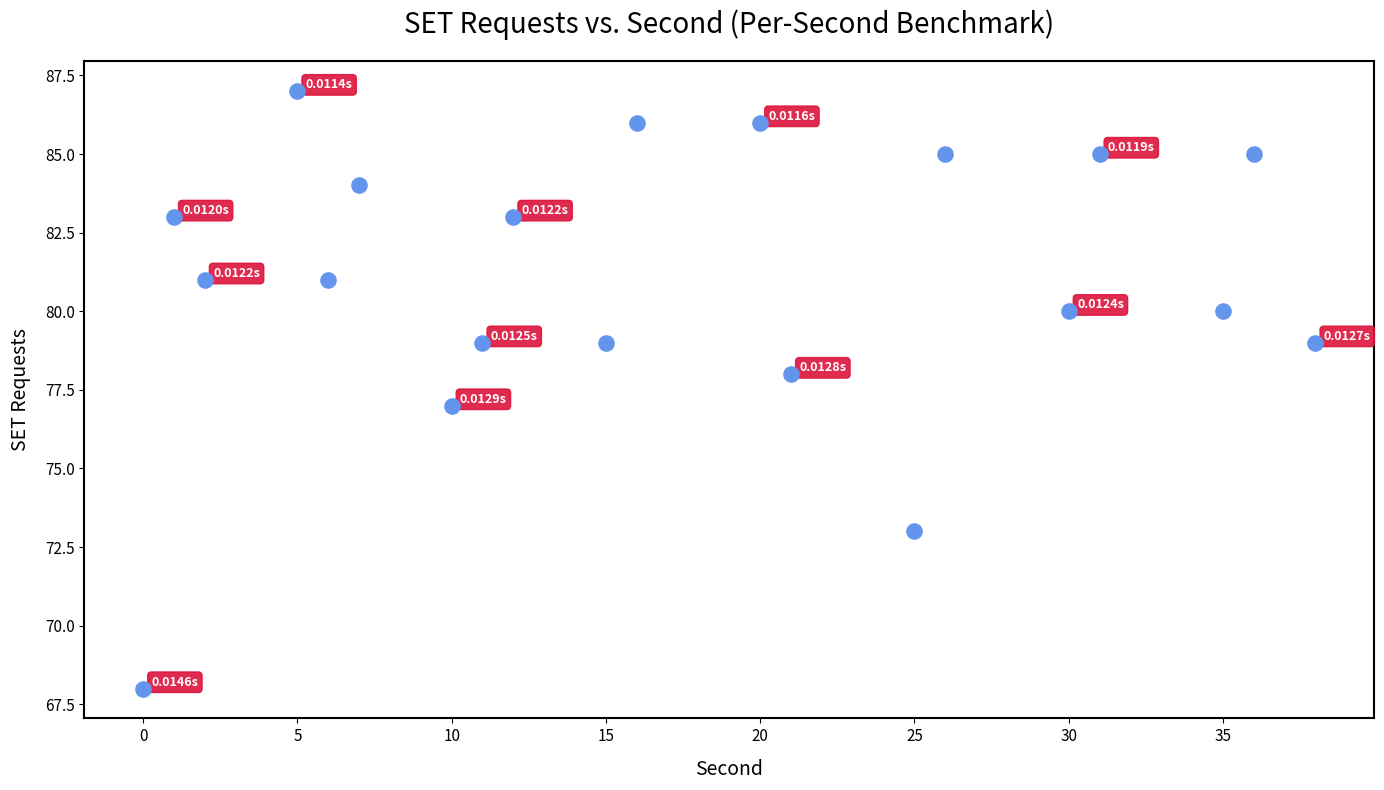

What is the range of X values (max minus min)?

38